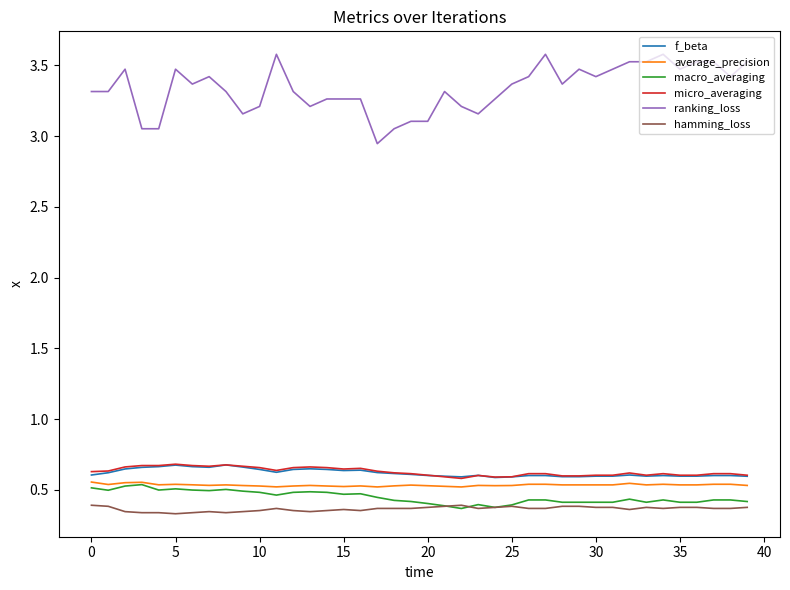

Which series has the widest spread of values?

ranking_loss